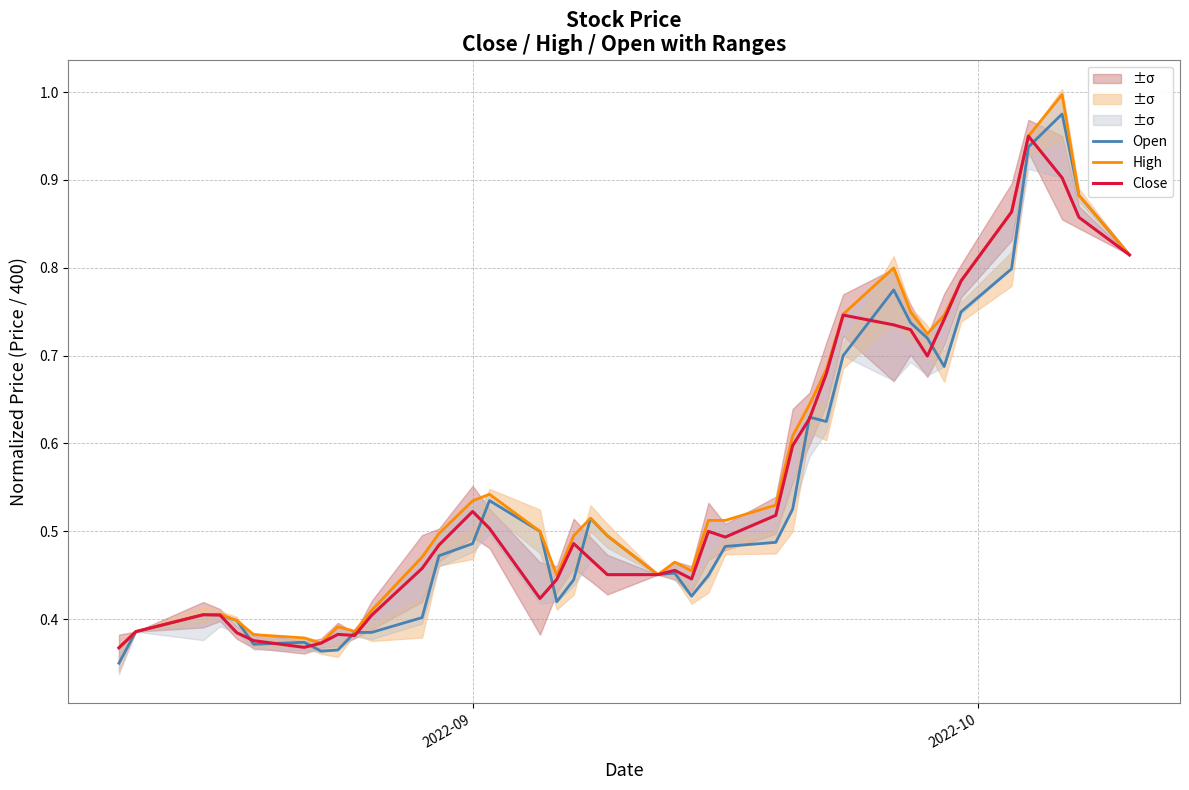

What are all the series names shown in the legend?

Open, High, Close